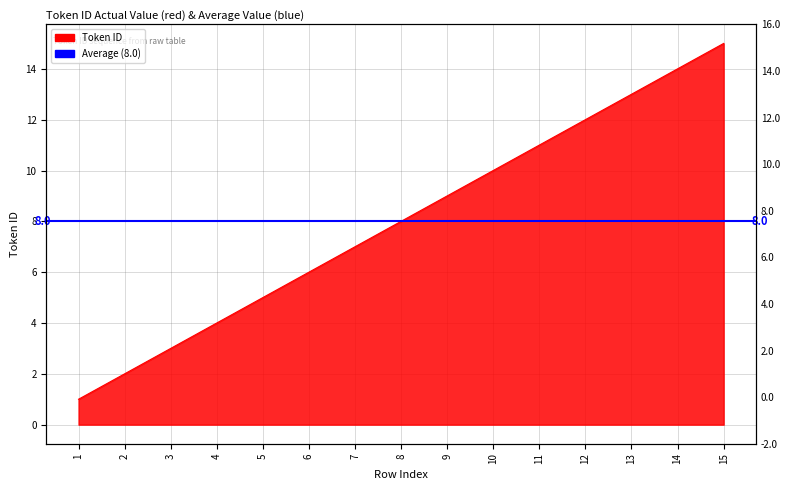

Is it true that the value at 3 is 5?

False